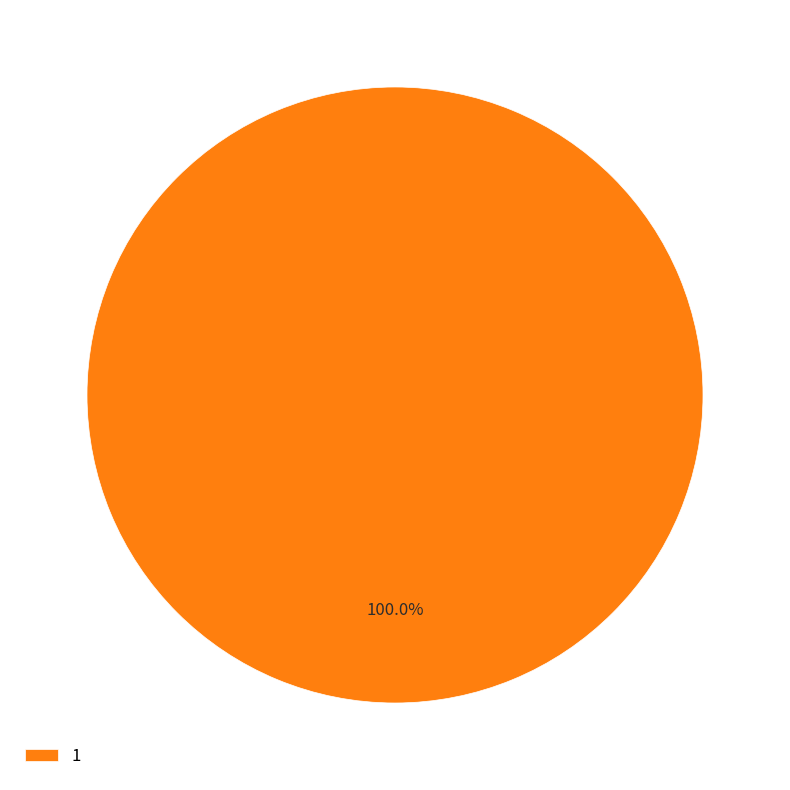

True or false: 1 accounts for 85% of the total.

False